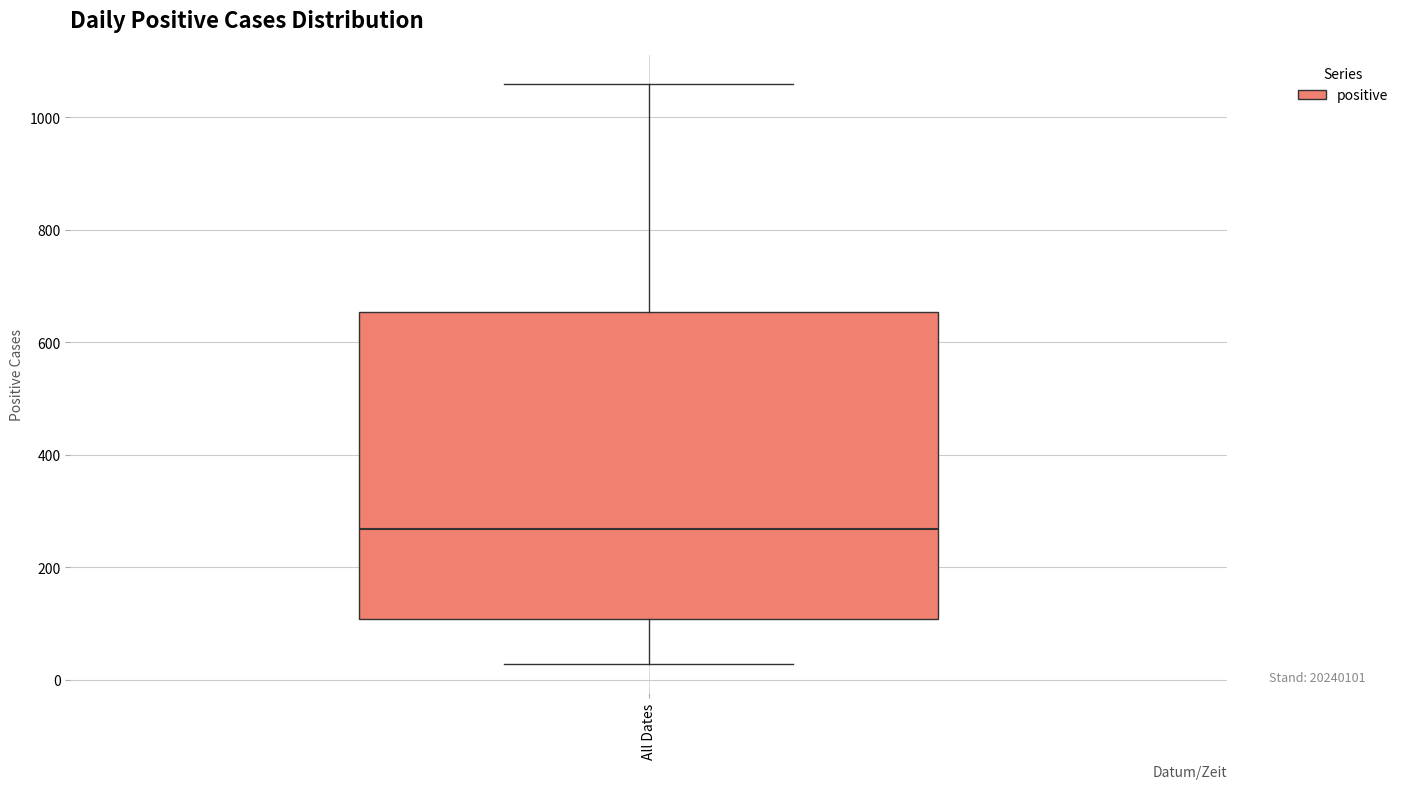

Read this box plot against the y-axis: the position of the median line, the range covered by the box, and the ends of both whiskers. The values are not printed on the chart, so give them approximately, as read against the axis.

median 260, box 100 to 660, whiskers 20 to 1060